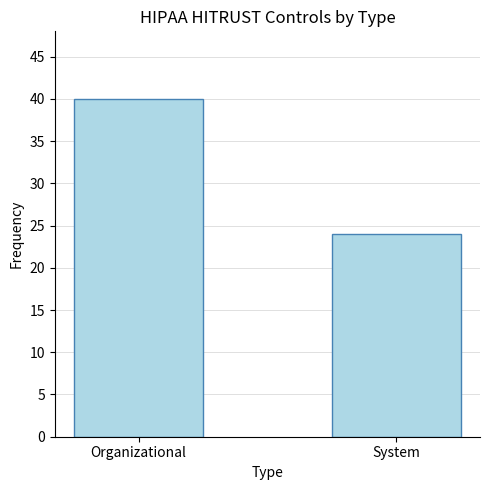

The value at Organizational is 66. True or false?

False